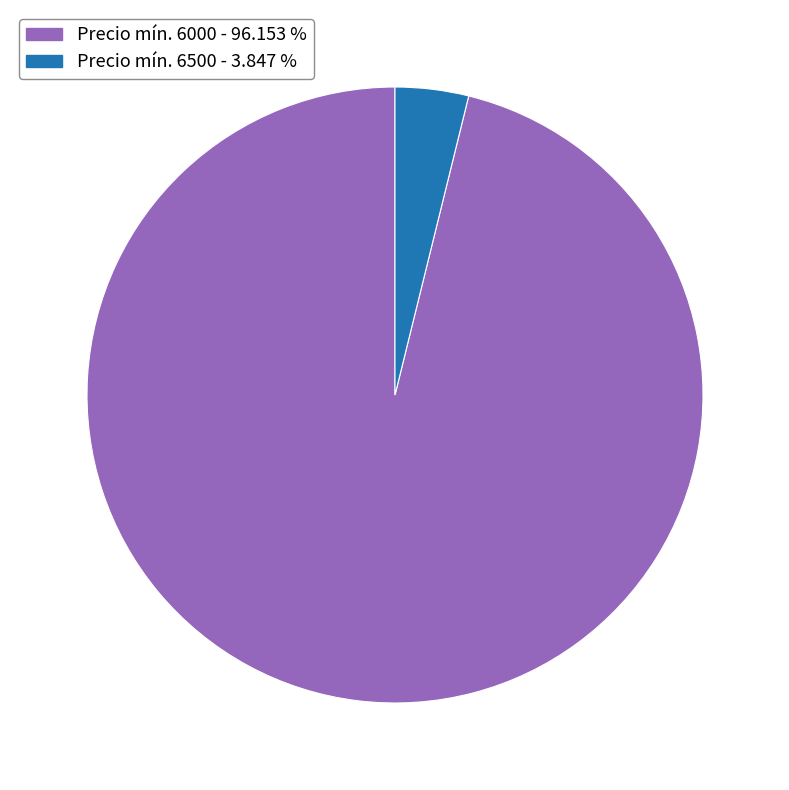

Is there a majority slice in this chart?

Yes